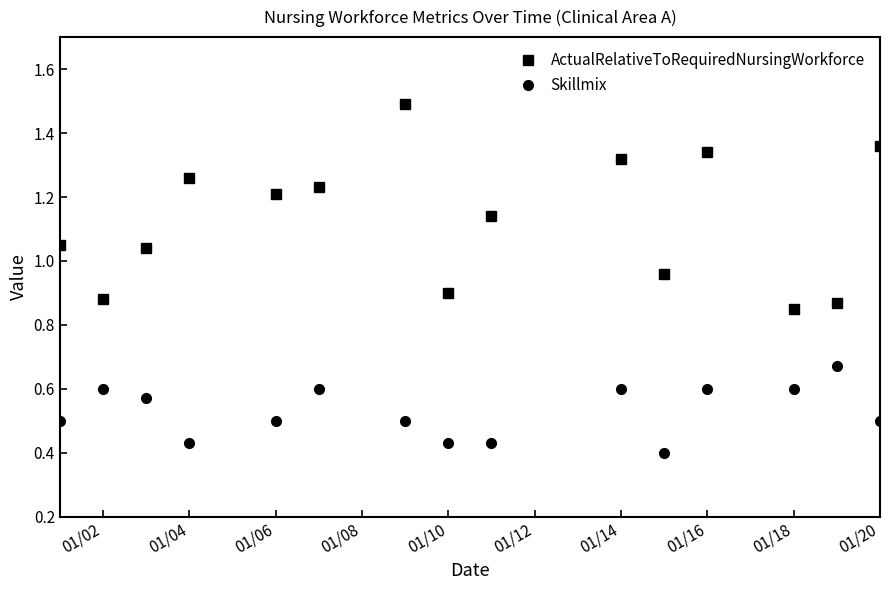

True or false: ActualRelativeToRequiredNursingWorkforce and Skillmix cross at least once.

False